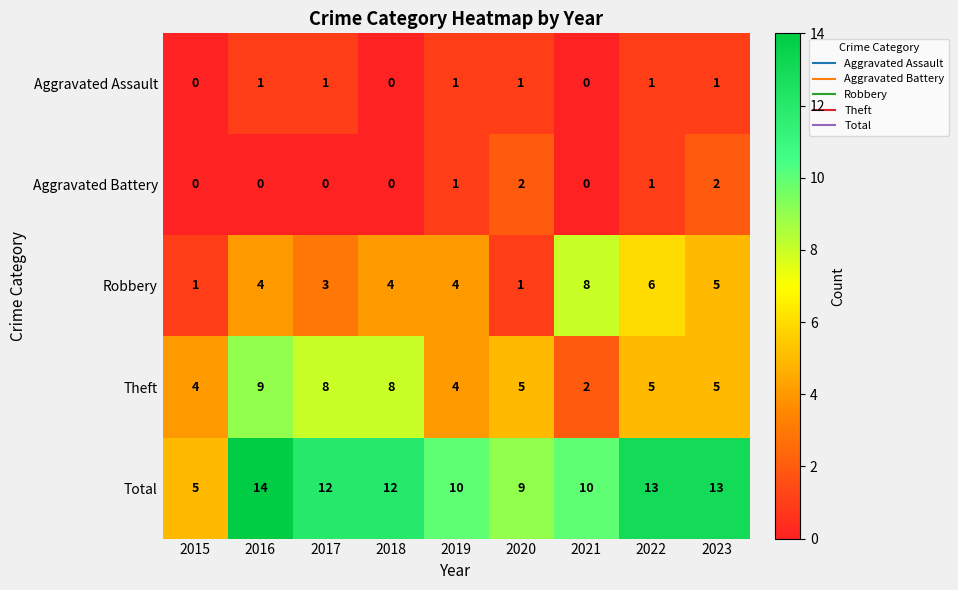

List the series in order of their peak value, lowest first.

Aggravated Assault, Aggravated Battery, Robbery, Theft, Total